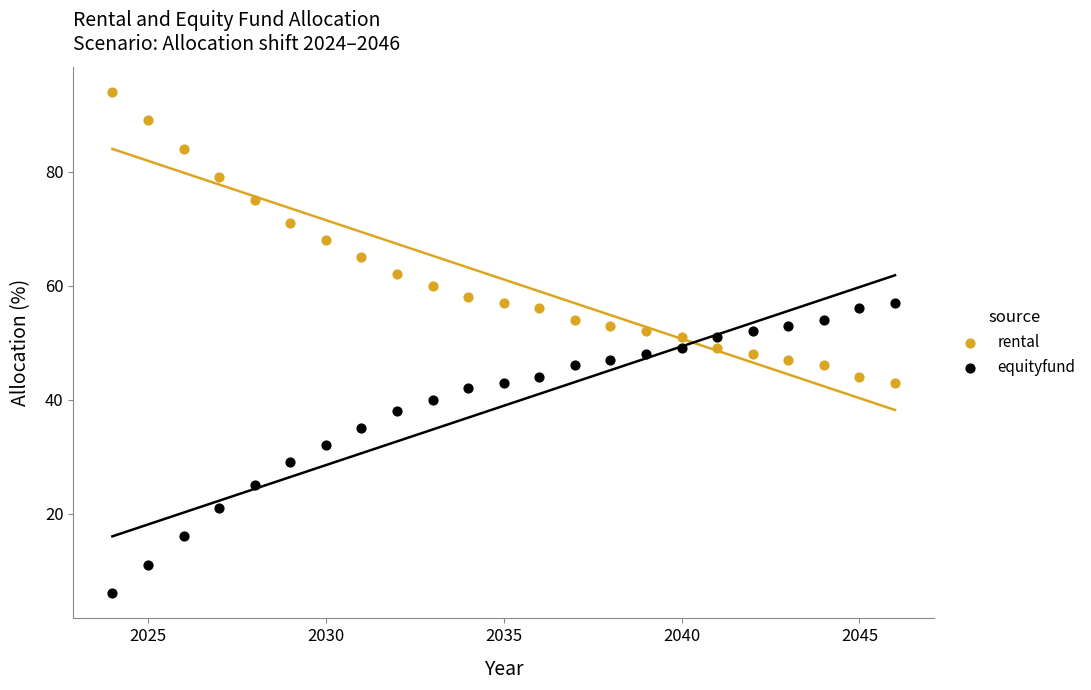

Which series reaches the minimum Y coordinate?

equityfund